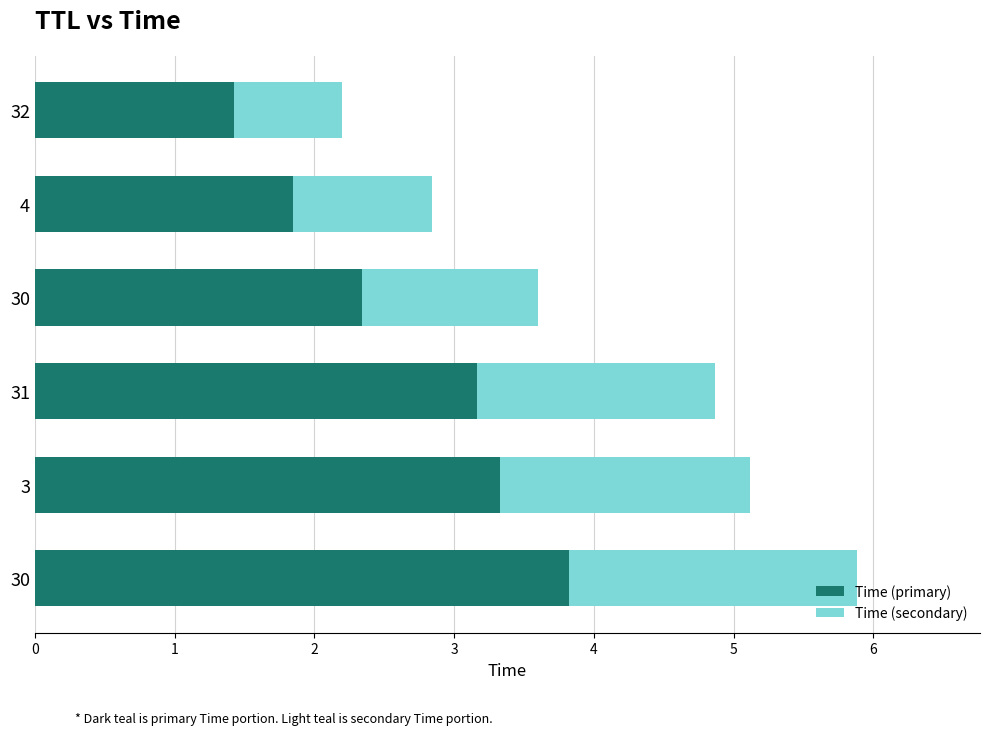

How many values in the Time (primary) series exceed 3?

3